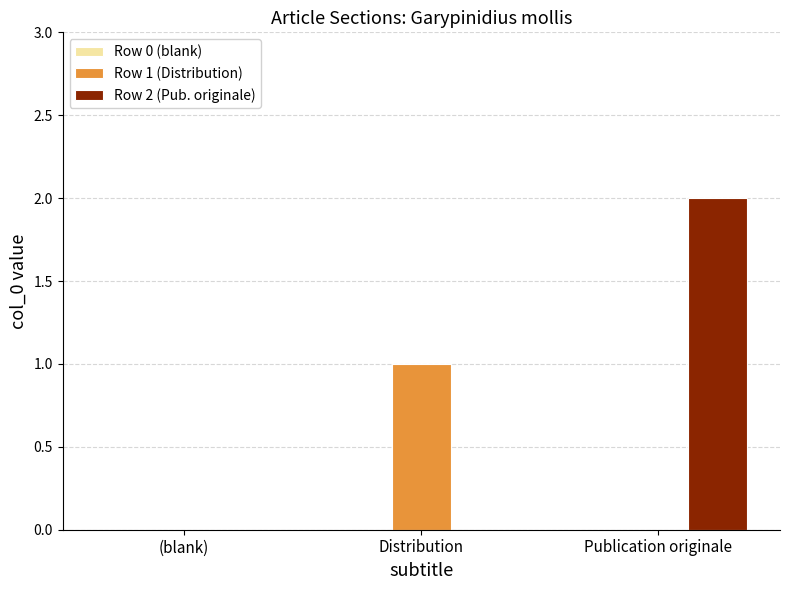

Which series has the largest total across all categories?

Row 2 (Pub. originale)